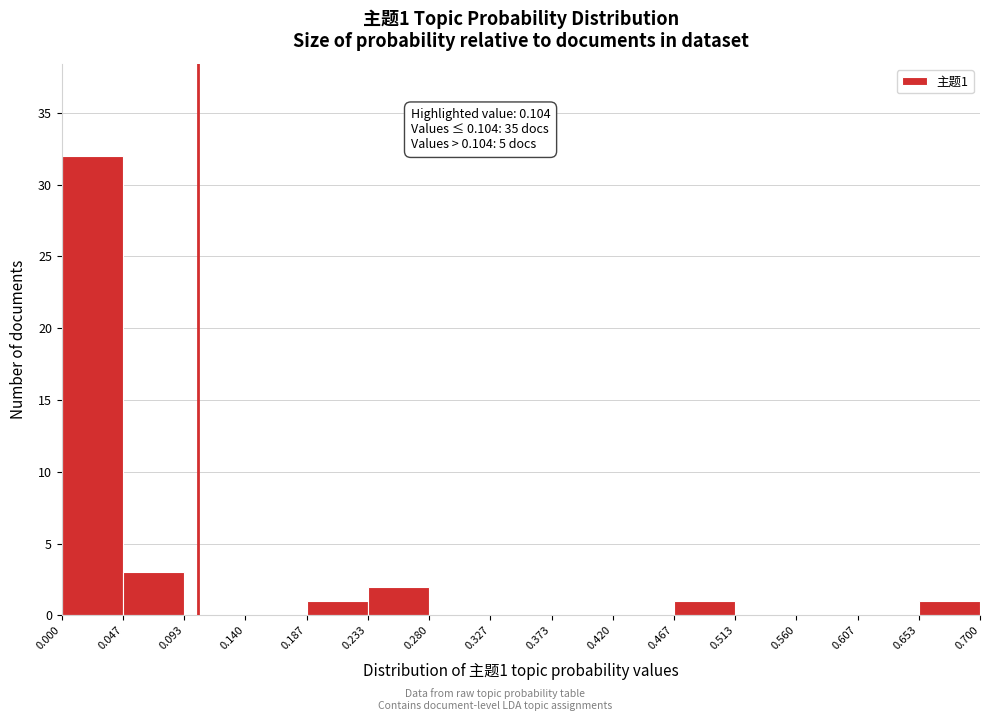

Which range on the x-axis has the tallest bar?

0.000 to 0.047